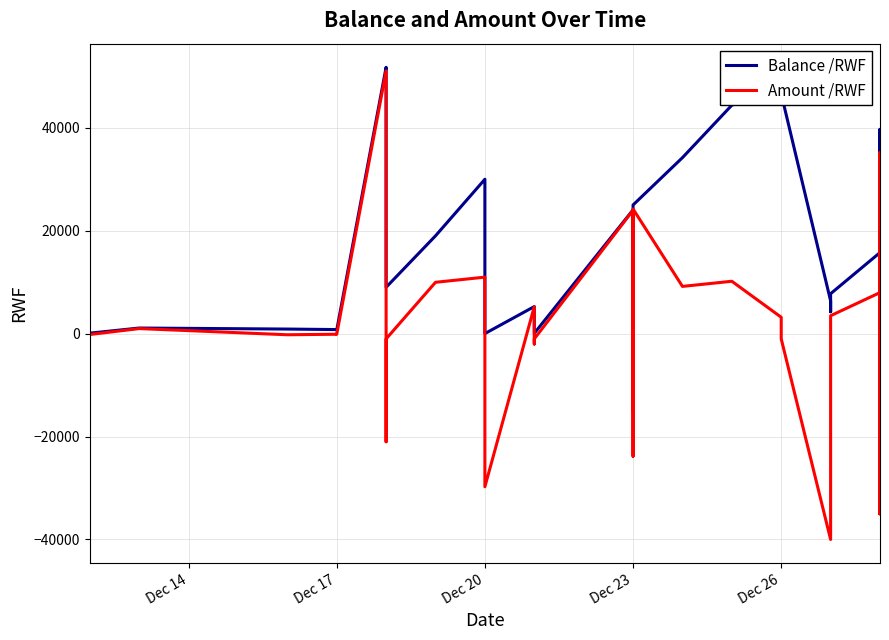

Which series has the largest total across all categories?

Balance /RWF